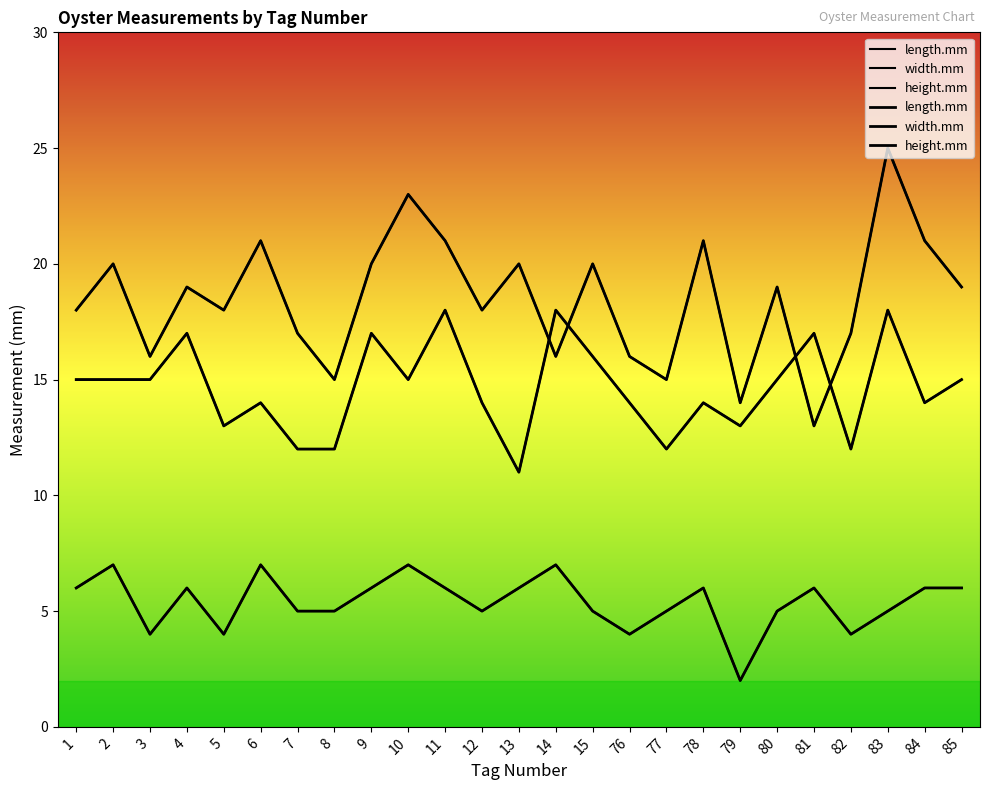

Reading right to left, what are all the values shown in this chart?

length.mm: 85=19	84=21	83=25	82=17	81=13	80=19	79=14	78=21	77=15	76=16	15=20	14=16	13=20	12=18	11=21	10=23	9=20	8=15	7=17	6=21	5=18	4=19	3=16	2=20	1=18
width.mm: 85=15	84=14	83=18	82=12	81=17	80=15	79=13	78=14	77=12	76=14	15=16	14=18	13=11	12=14	11=18	10=15	9=17	8=12	7=12	6=14	5=13	4=17	3=15	2=15	1=15
height.mm: 85=6	84=6	83=5	82=4	81=6	80=5	79=2	78=6	77=5	76=4	15=5	14=7	13=6	12=5	11=6	10=7	9=6	8=5	7=5	6=7	5=4	4=6	3=4	2=7	1=6